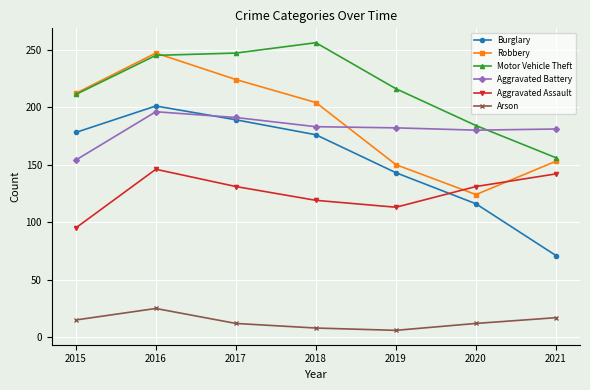

Is the value of Arson at 2021 greater than the value of Robbery at 2018?

No